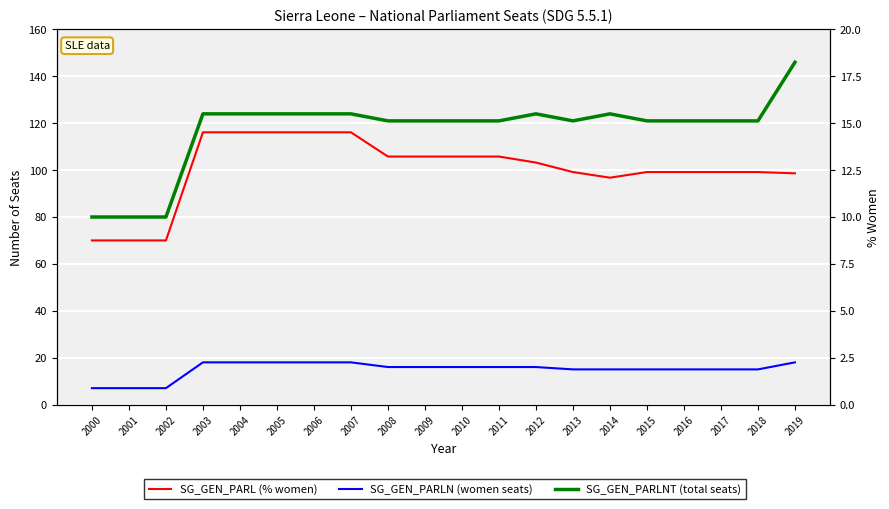

What is the spread (max minus min) of values at 2006?

109.5